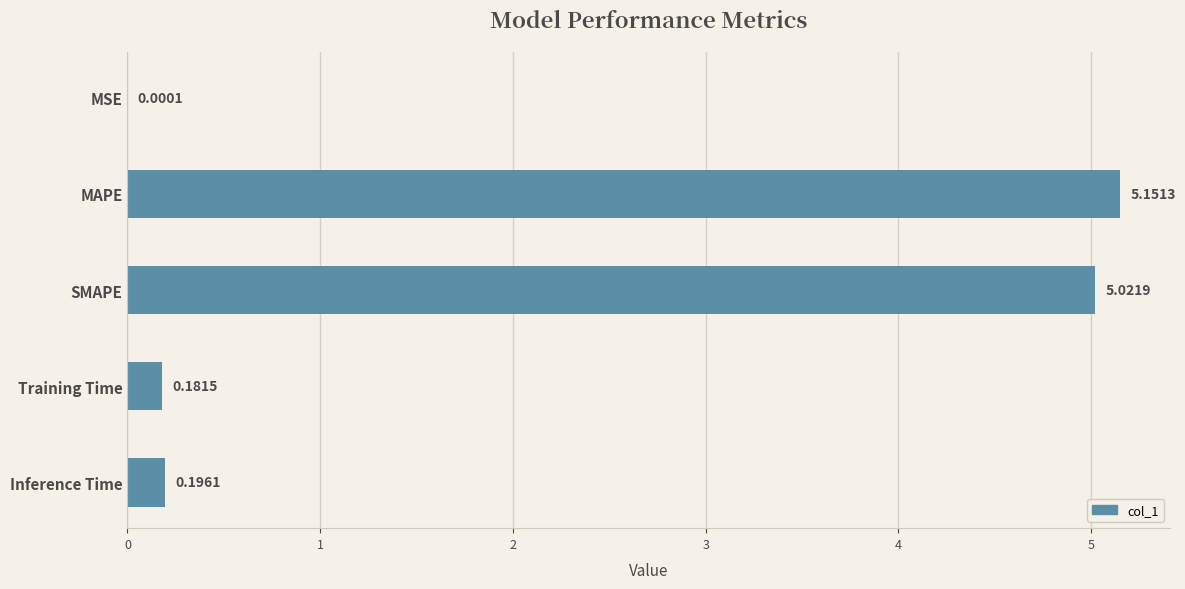

At which category does the chart reach its peak across all series?

MAPE